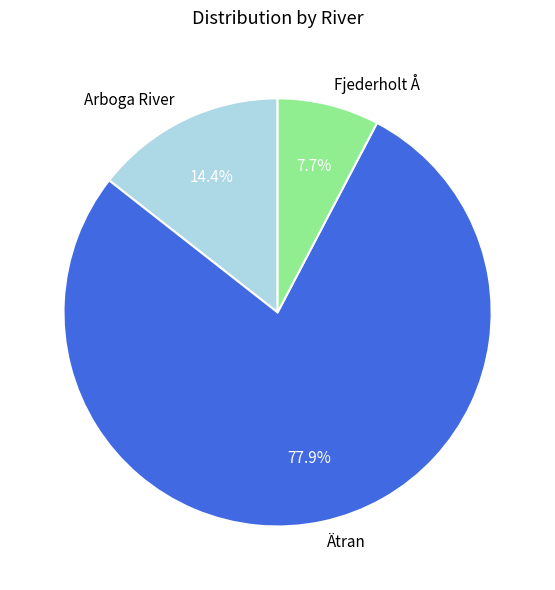

Does Arboga River account for over 50% of the chart?

No